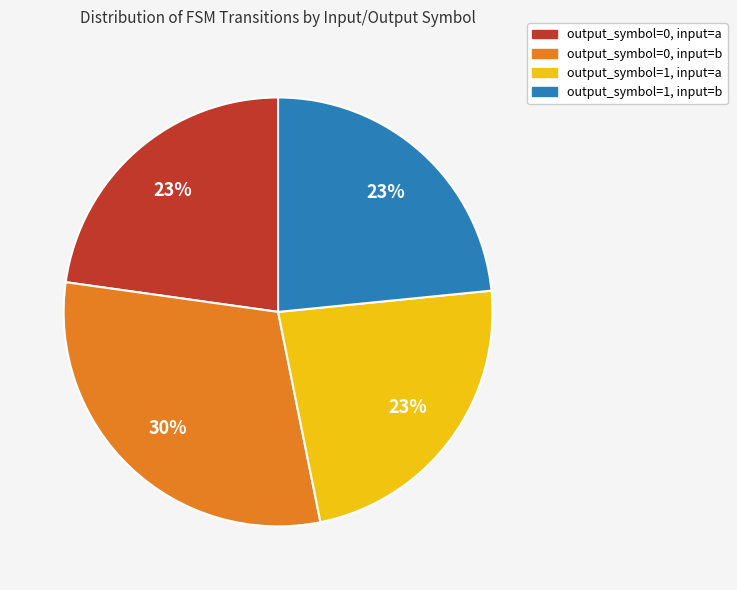

To the nearest percent, what percentage of the pie is output_symbol=1, input=a?

23%